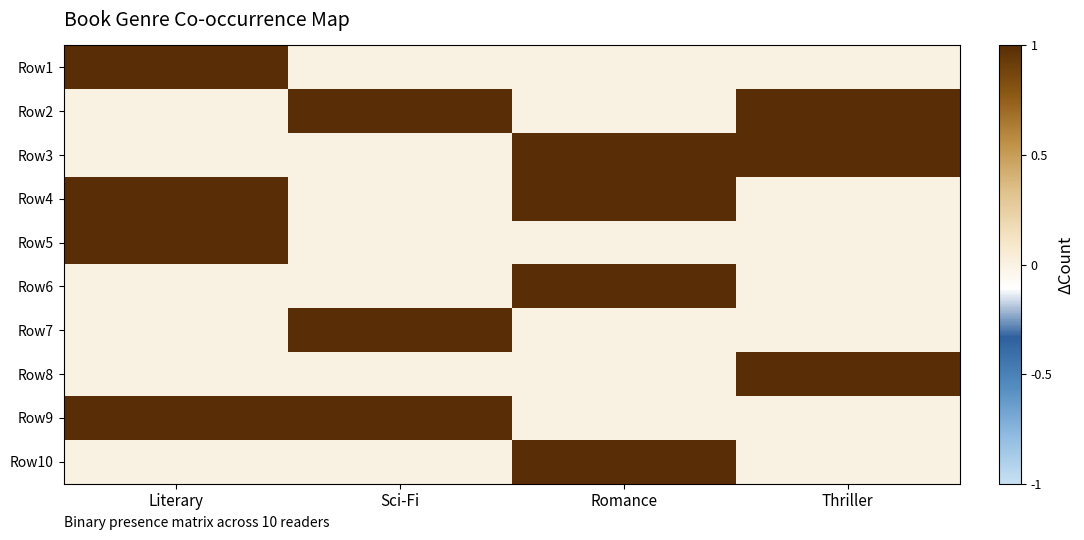

What is the maximum value shown in the chart?

1